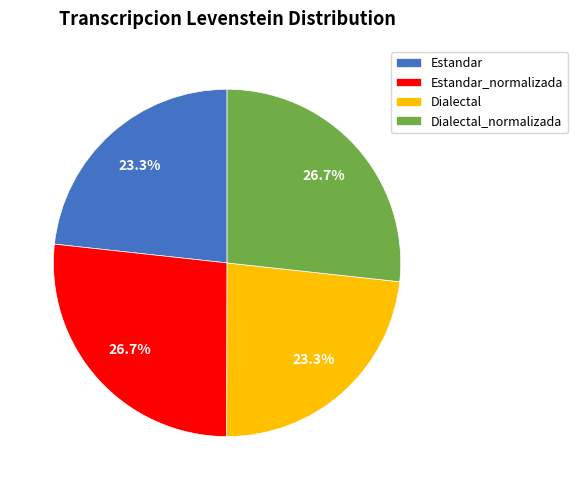

Does Dialectal_normalizada account for over 50% of the chart?

No